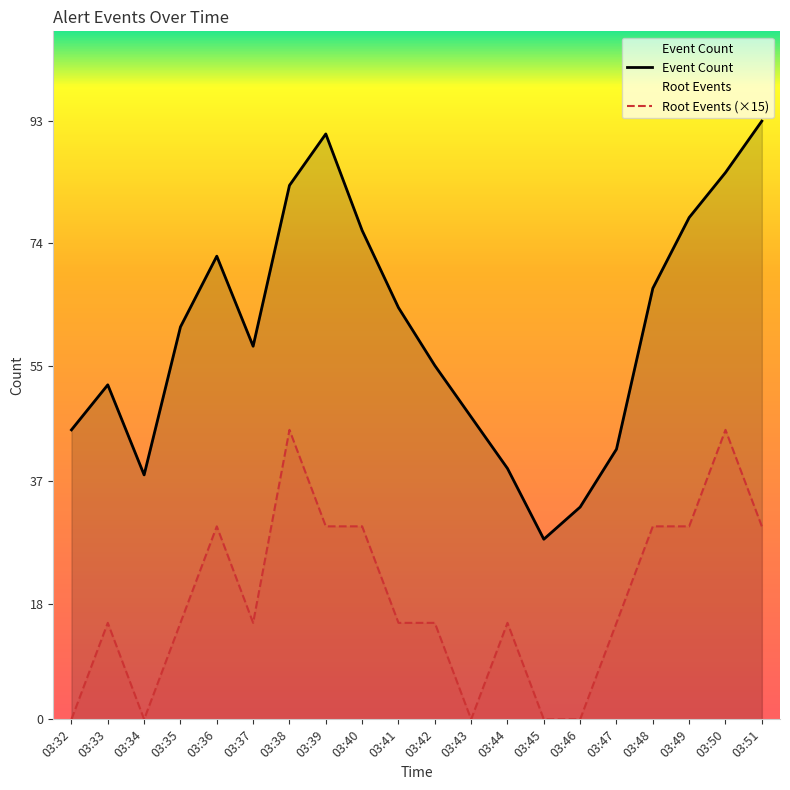

What is the difference between the second highest and minimum values in the Root Events series?

45